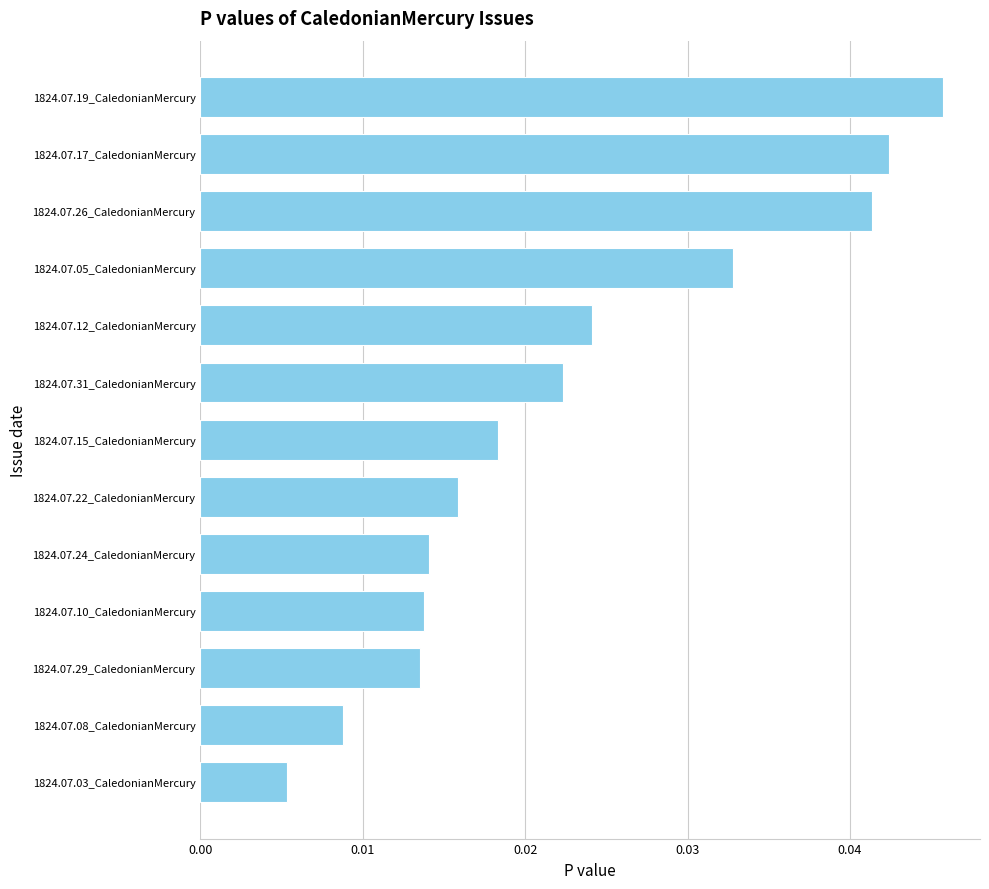

How many data points does each series have?

13